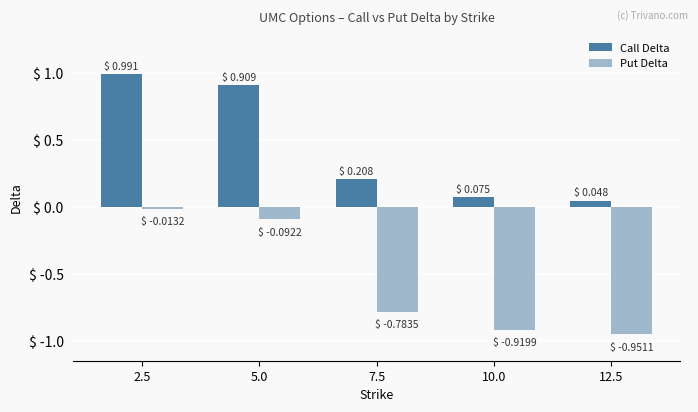

What is the total value across all series at 5.0?

0.8